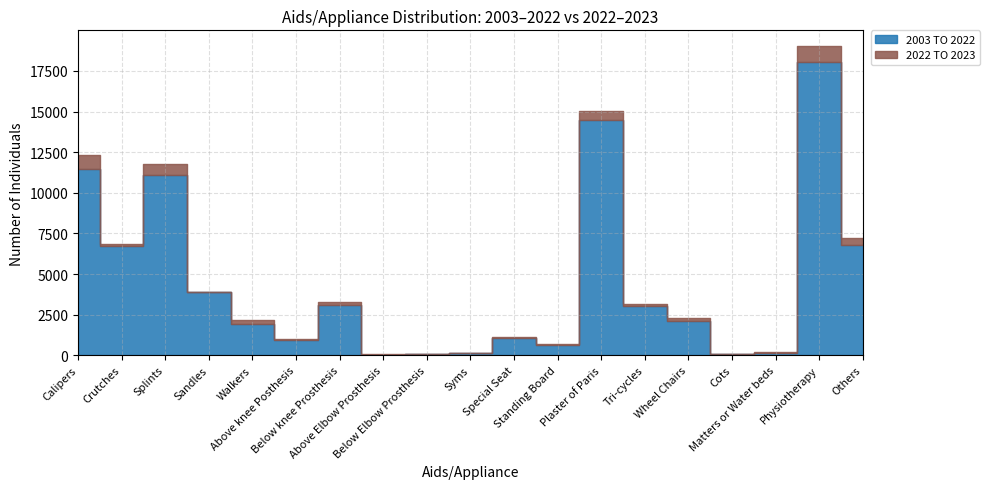

Reading left to right, extract all data points from this chart.

2003 TO 2022: 11472	6696	11125	3901	1908	952	3103	44	87	114	1046	631	14483	3035	2102	71	161	18033	6802
2022 TO 2023: 862	156	638	14	284	43	192	3	6	8	68	30	559	96	167	0	18	1014	435